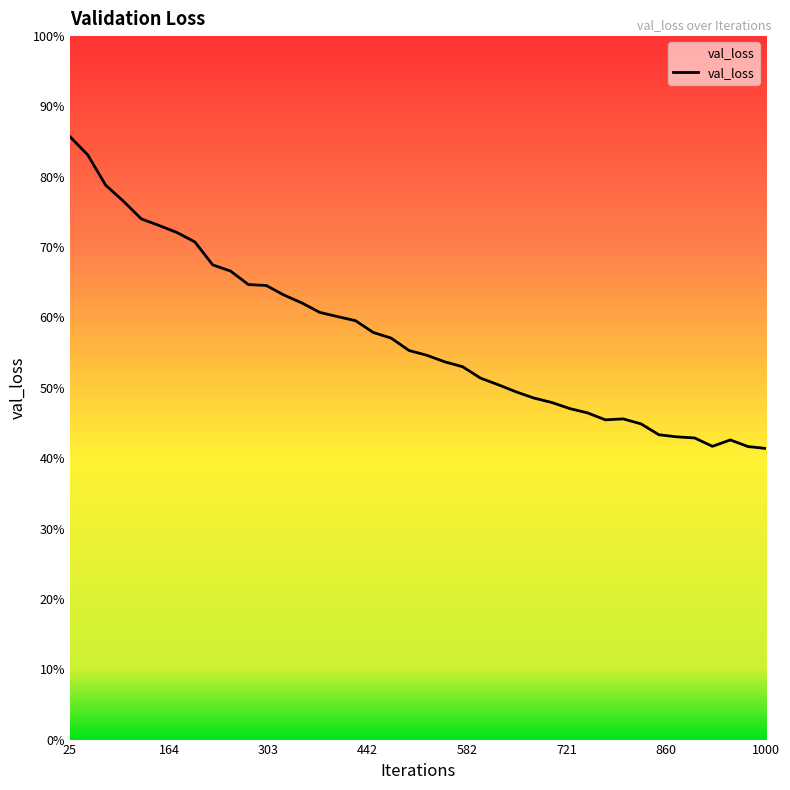

What is the value of the 33rd point from the left?

0.4